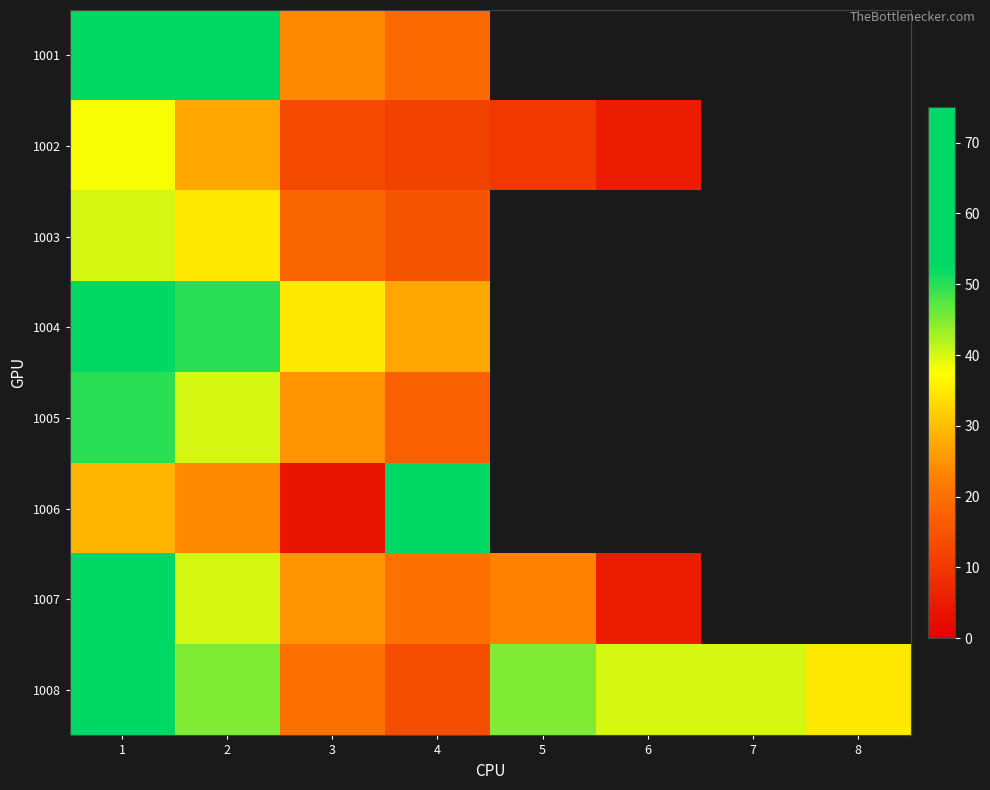

At how many categories does at least one series exceed 57?

1